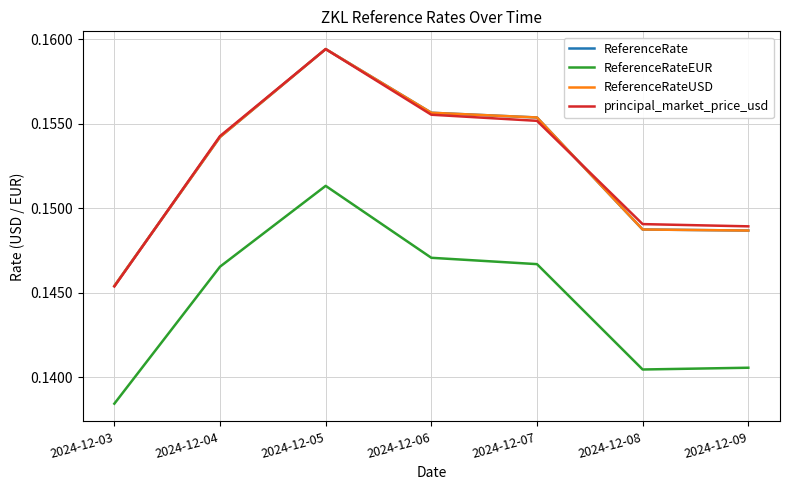

Does the chart display data point markers on the line(s)?

No